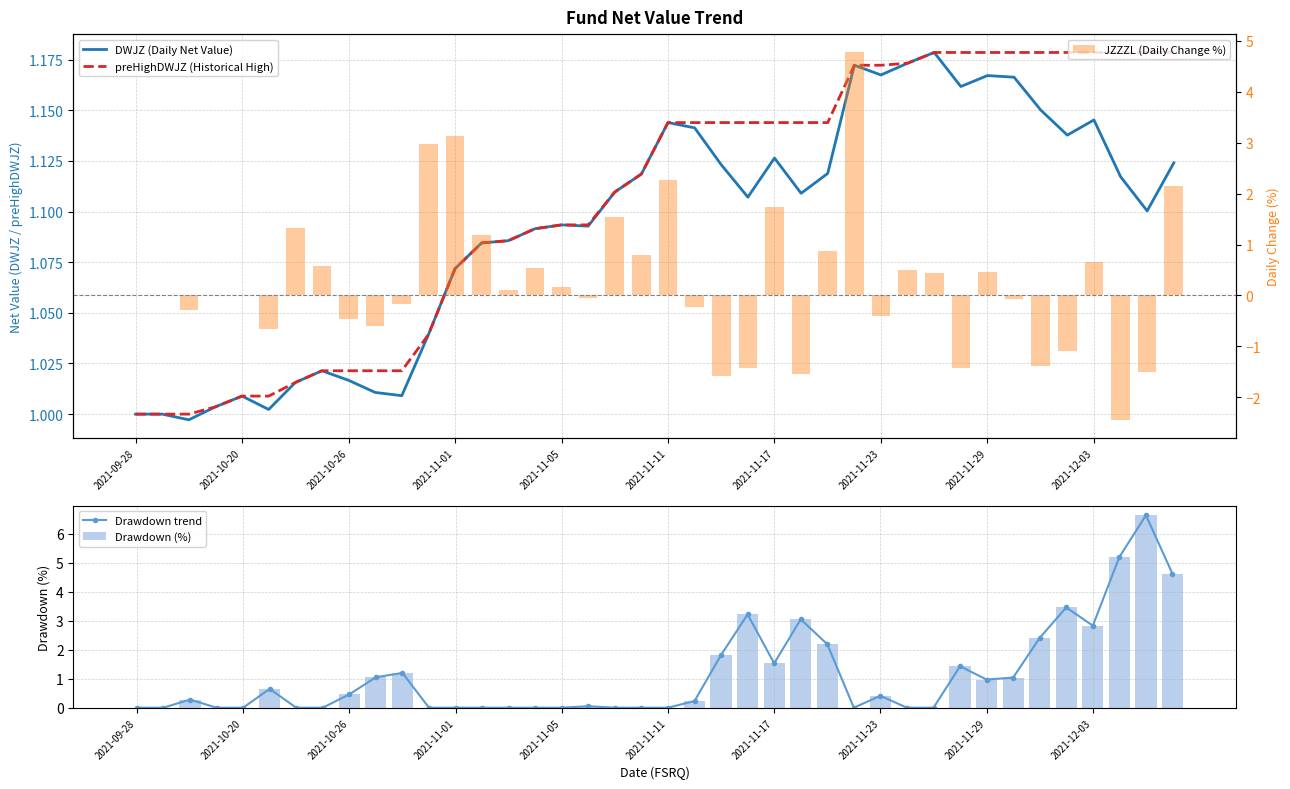

Where is Drawdown (%) nearest to the value 3?

25